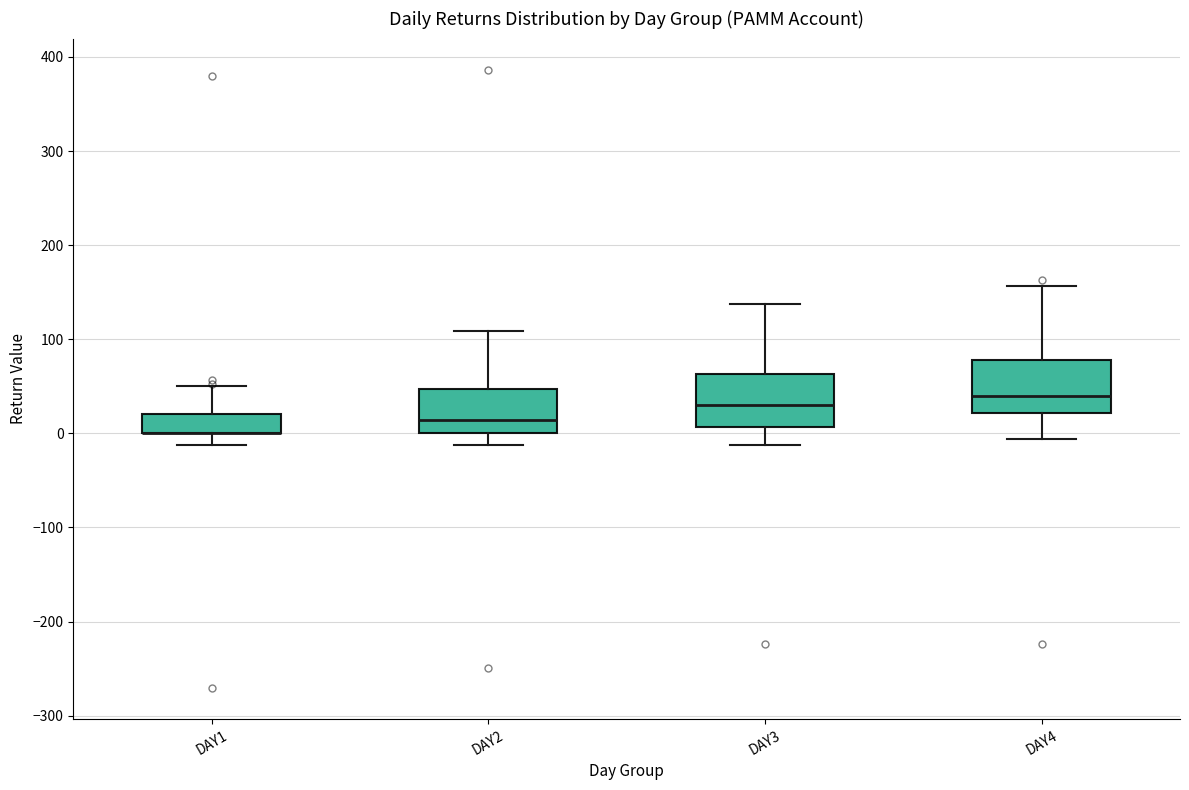

Reading left to right, transcribe this box plot: for each box, give where its median line is, the range the box spans, and where its two whiskers end, as read against the y-axis. The values are not printed on the chart, so give them approximately, as read against the axis.

DAY1: median 0 (drawn on the box's lower edge), box 0 to 20, whiskers -10 to 50
DAY2: median 10, box 0 to 50, whiskers -10 to 110
DAY3: median 30, box 10 to 60, whiskers -10 to 140
DAY4: median 40, box 20 to 80, whiskers -10 to 160